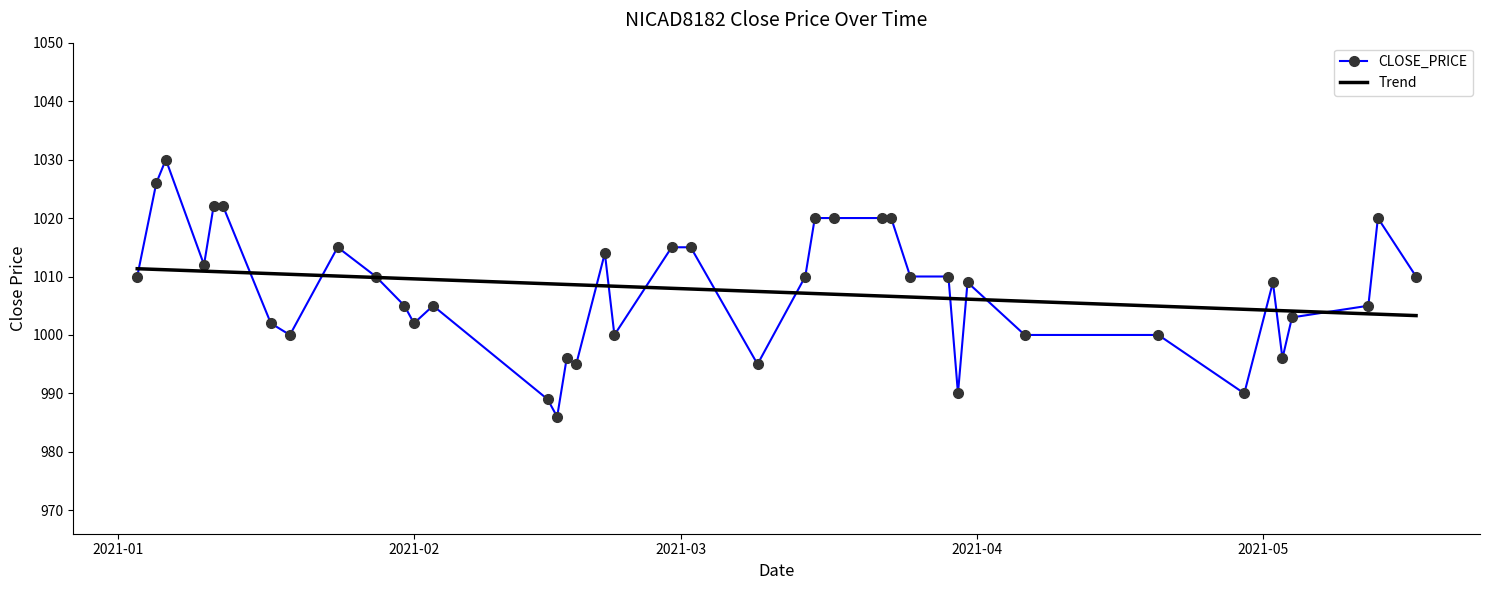

Which series has the widest spread of values?

CLOSE_PRICE